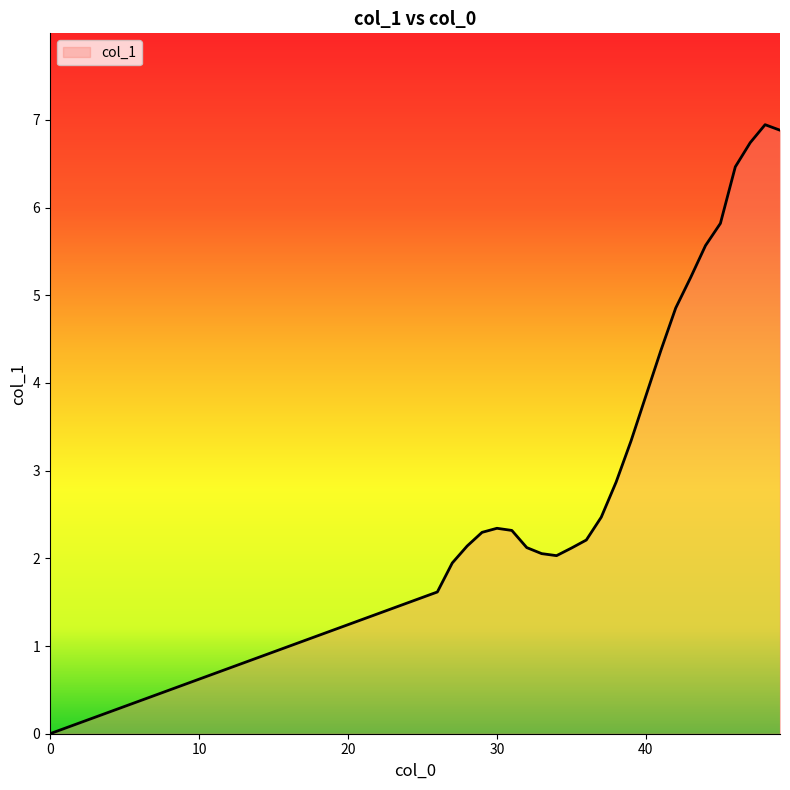

What is the greatest value displayed?

6.9